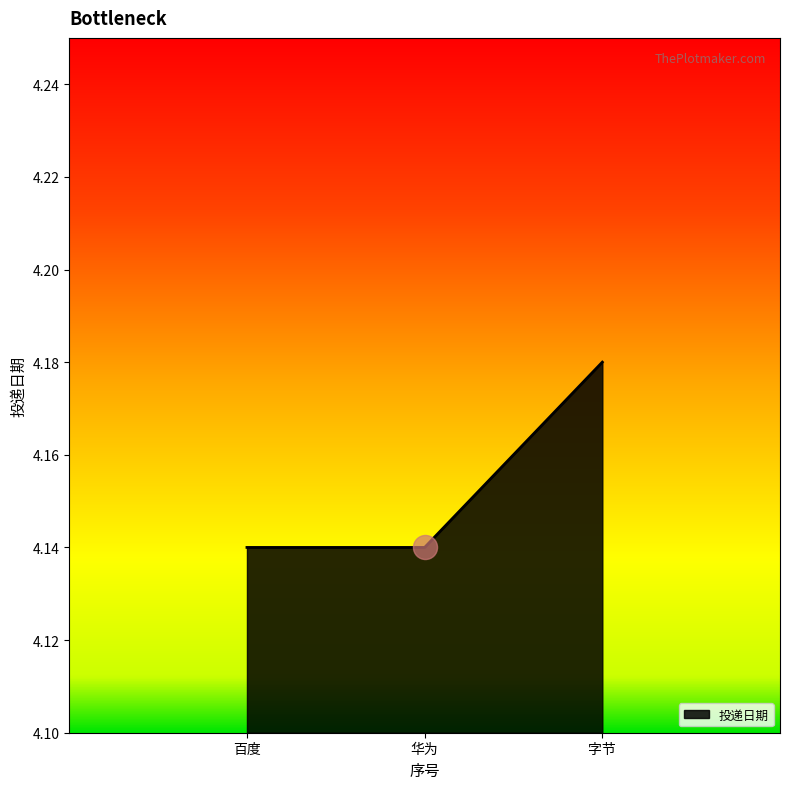

What is the ratio of the value at 字节 to the value at 百度?

1.0